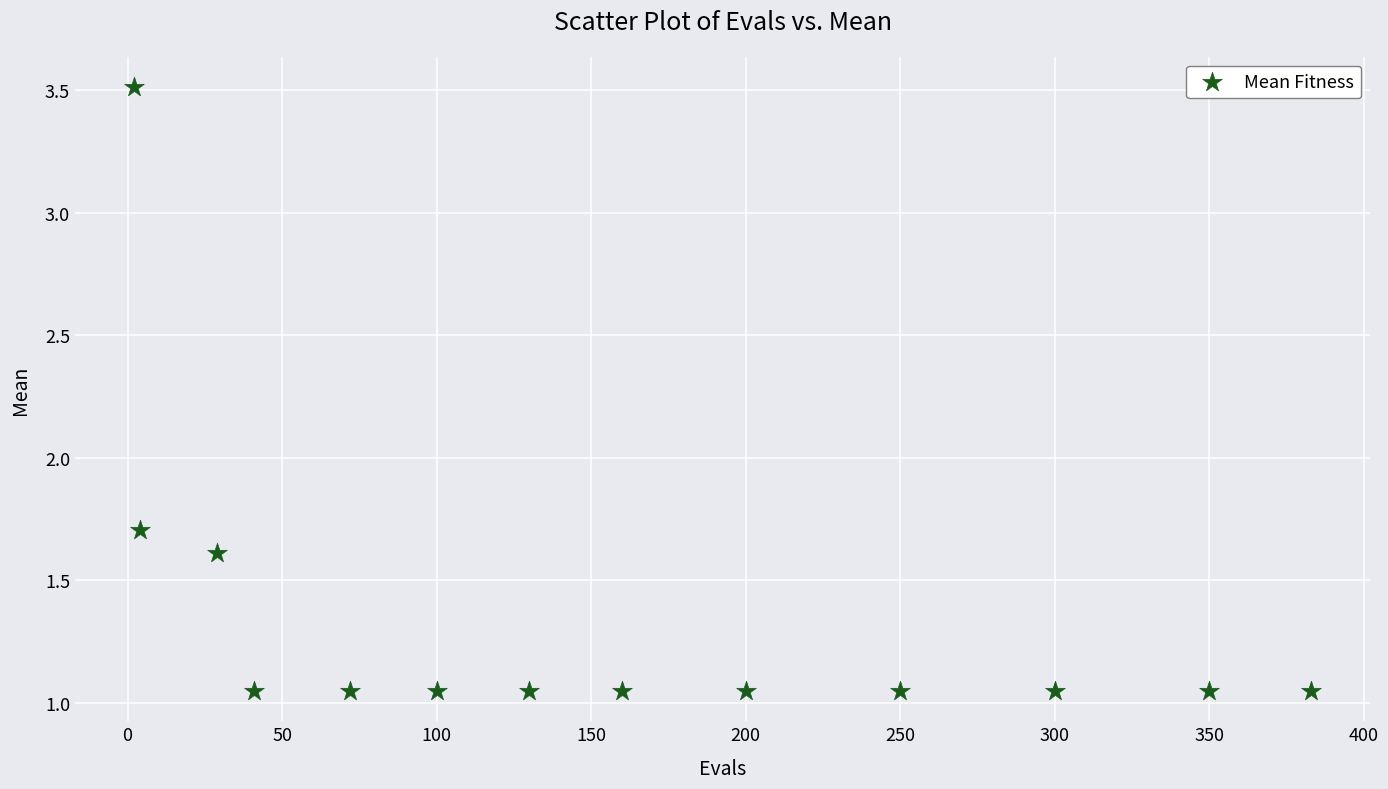

What is the range of X values (max minus min)?

381.0